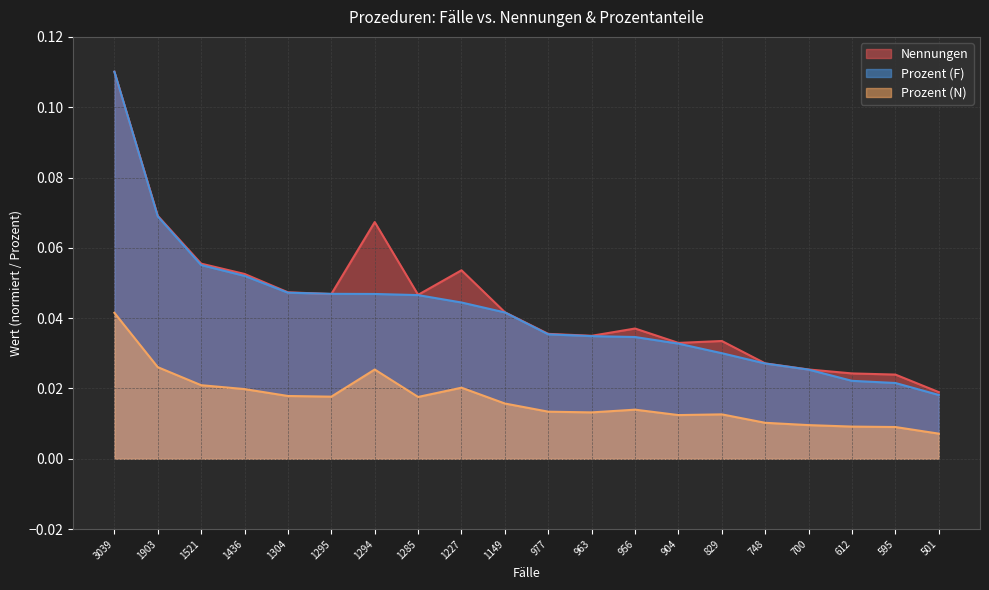

How many interior local valleys does the Prozent (N) series have?

4